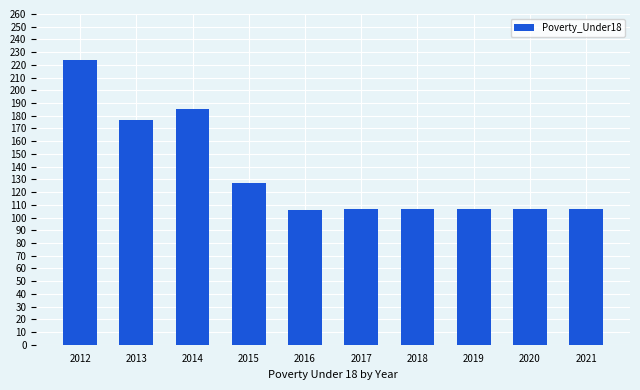

Are the bars horizontal?

No